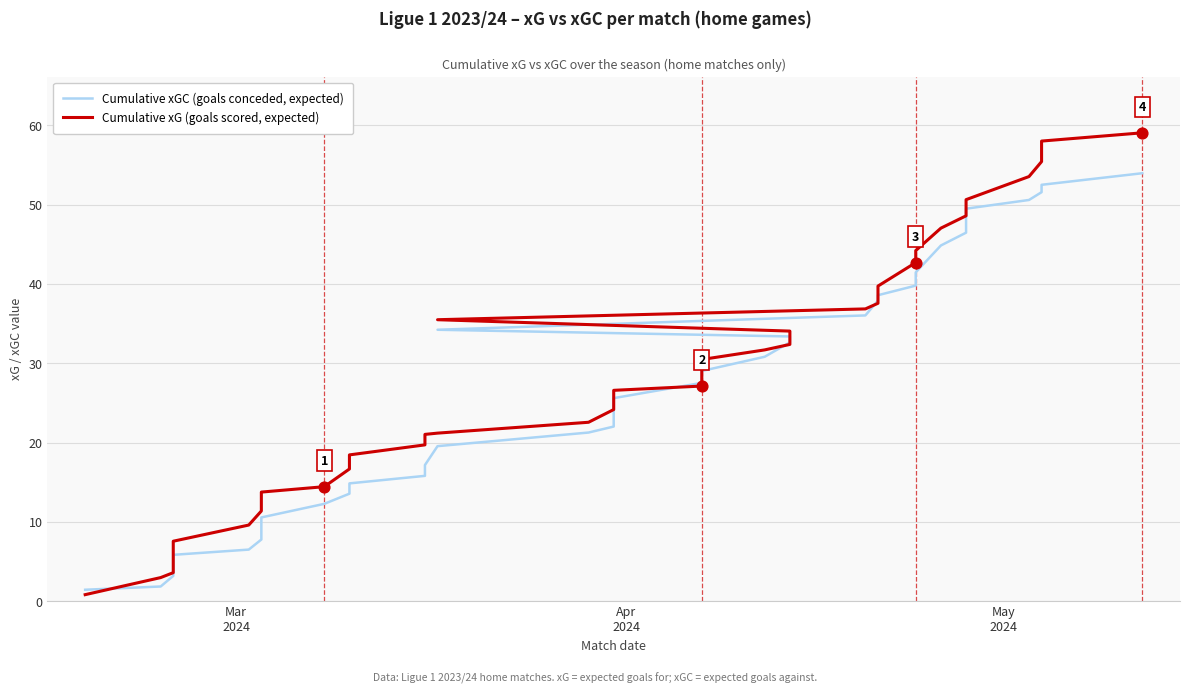

Which series has the widest spread of Y values?

Cumulative xG (goals scored, expected)